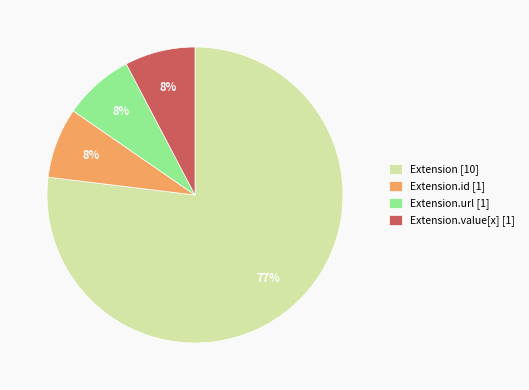

Is it true that Extension.id [1] is 8% of the pie?

True